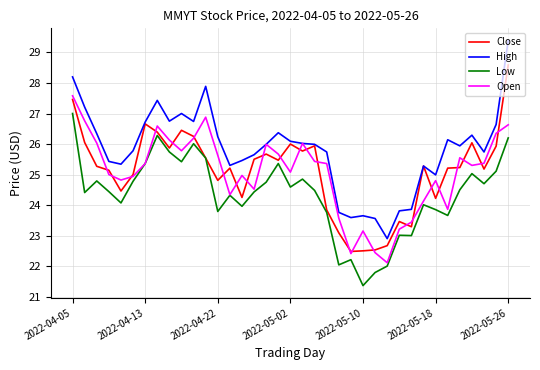

Rank the series by their maximum value, from highest to lowest.

High, Close, Open, Low